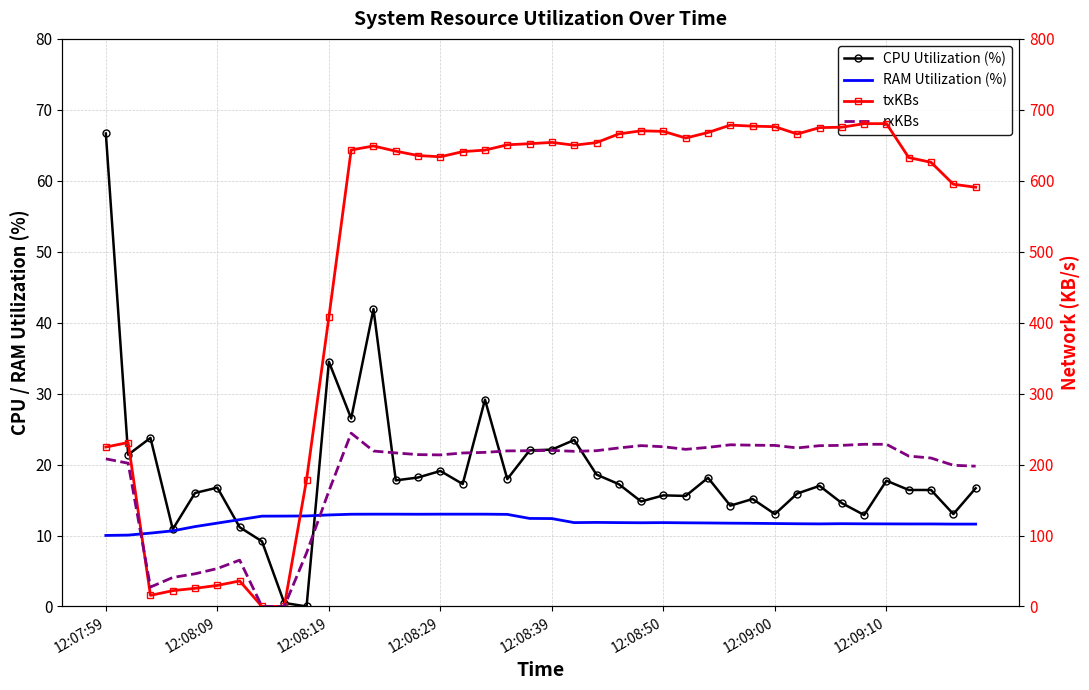

How many data points in RAM Utilization (%) are less than 11?

4